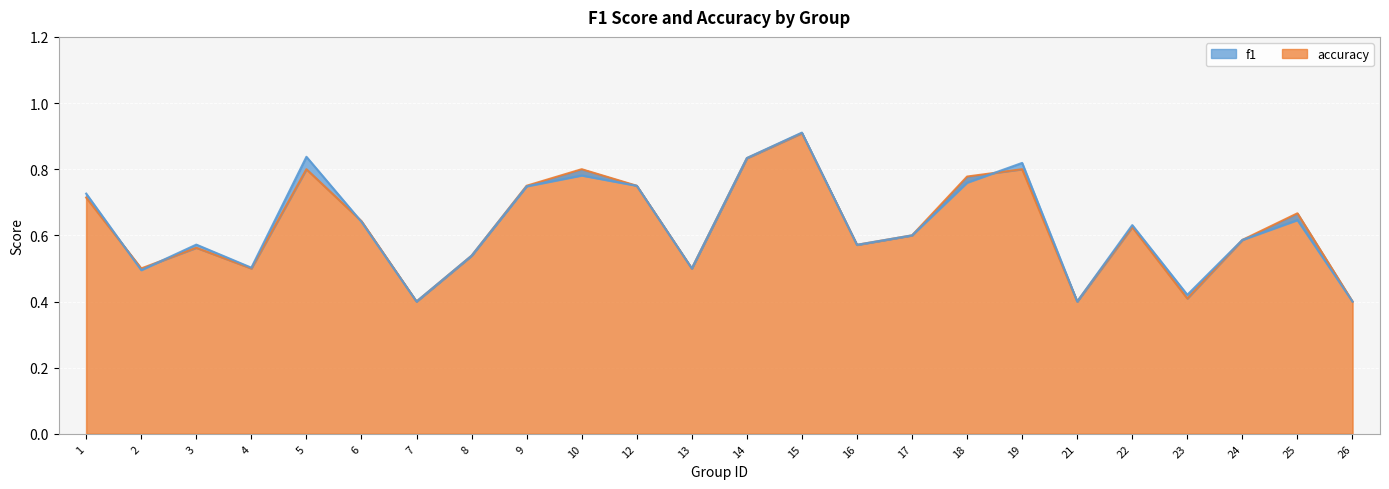

Reading right to left, what are all the values shown in this chart?

f1: 26=0.4	25=0.6	24=0.6	23=0.4	22=0.6	21=0.4	19=0.8	18=0.8	17=0.6	16=0.6	15=0.9	14=0.8	13=0.5	12=0.8	10=0.8	9=0.7	8=0.5	7=0.4	6=0.6	5=0.8	4=0.5	3=0.6	2=0.5	1=0.7
accuracy: 26=0.4	25=0.7	24=0.6	23=0.4	22=0.6	21=0.4	19=0.8	18=0.8	17=0.6	16=0.6	15=0.9	14=0.8	13=0.5	12=0.8	10=0.8	9=0.8	8=0.5	7=0.4	6=0.6	5=0.8	4=0.5	3=0.6	2=0.5	1=0.7